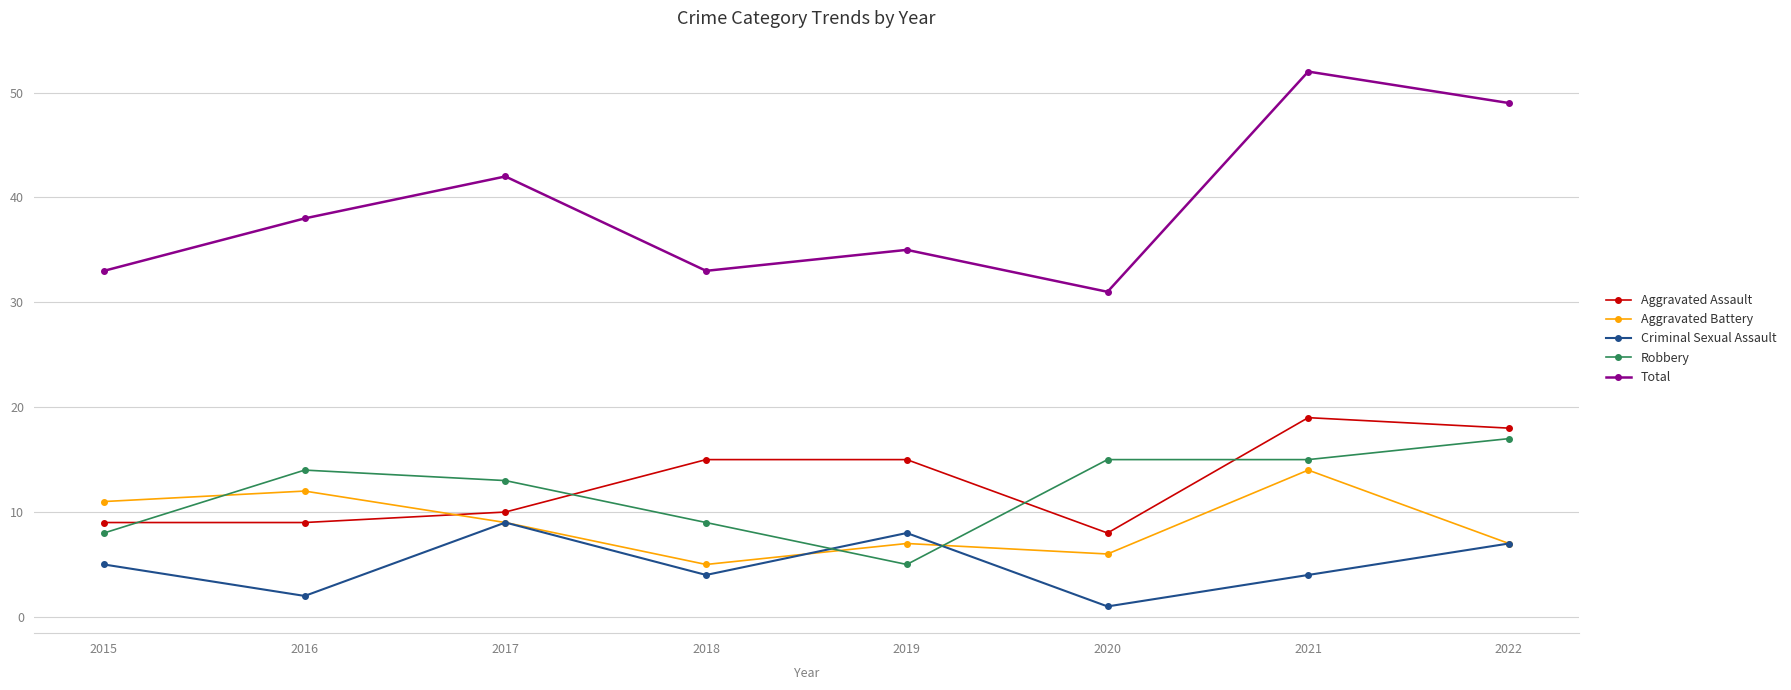

What is the sum of the Robbery values at 2020 and 2018?

24